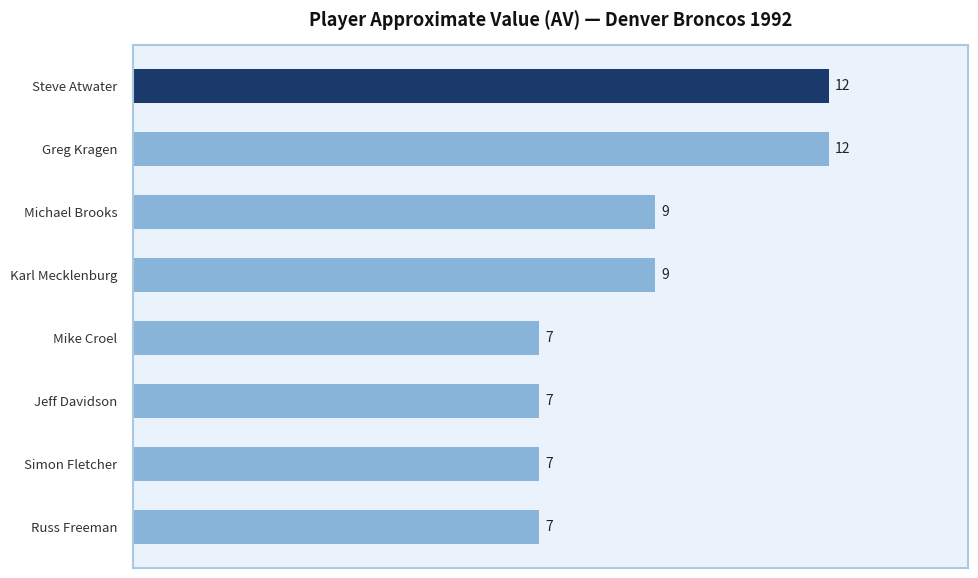

Does the chart contain any negative values?

No